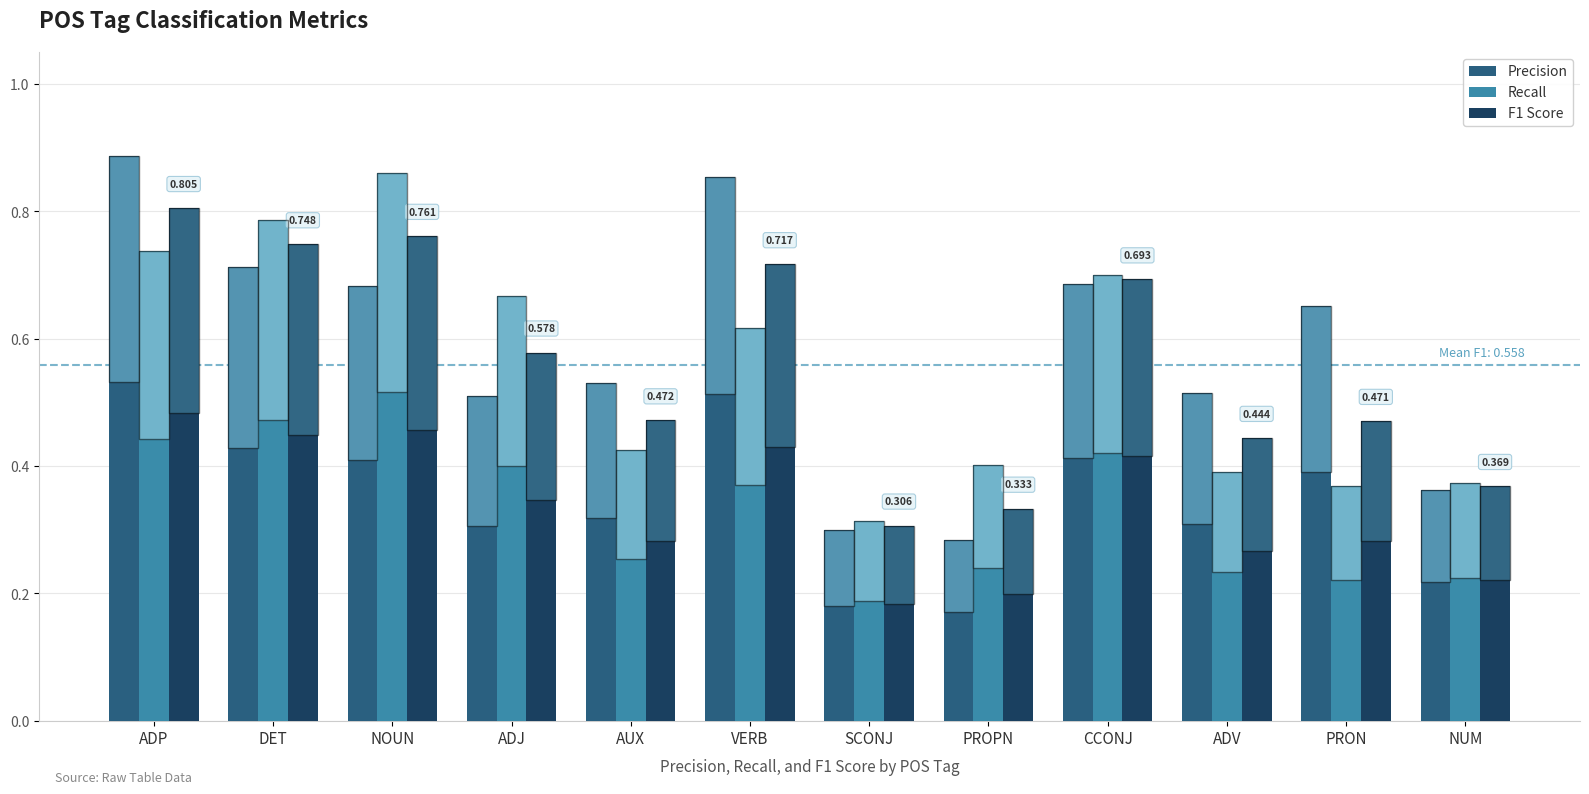

Which series has the widest spread of values?

Precision